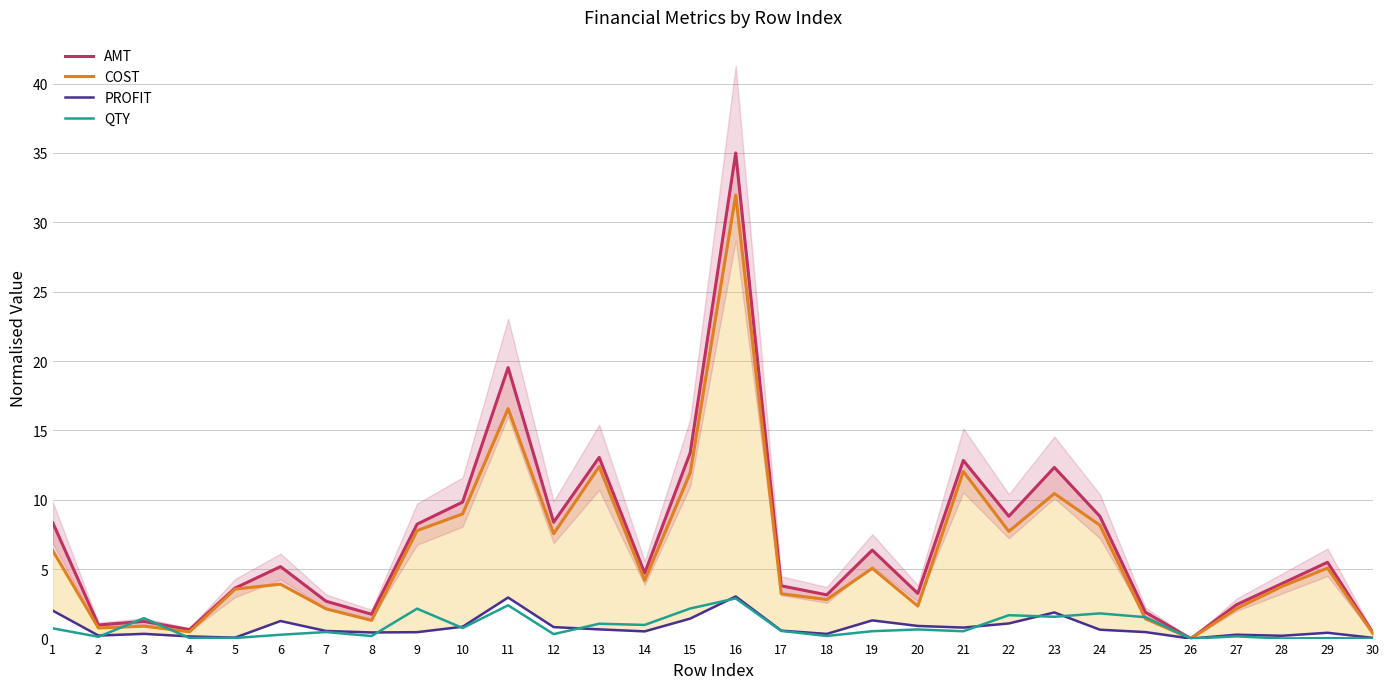

What are all the series names shown in the legend?

AMT, COST, PROFIT, QTY